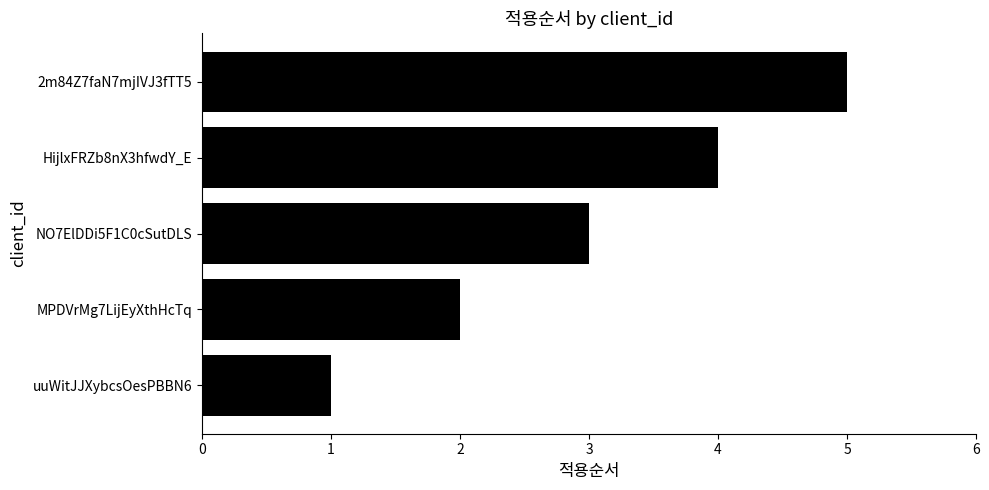

What is the sum of all values?

15